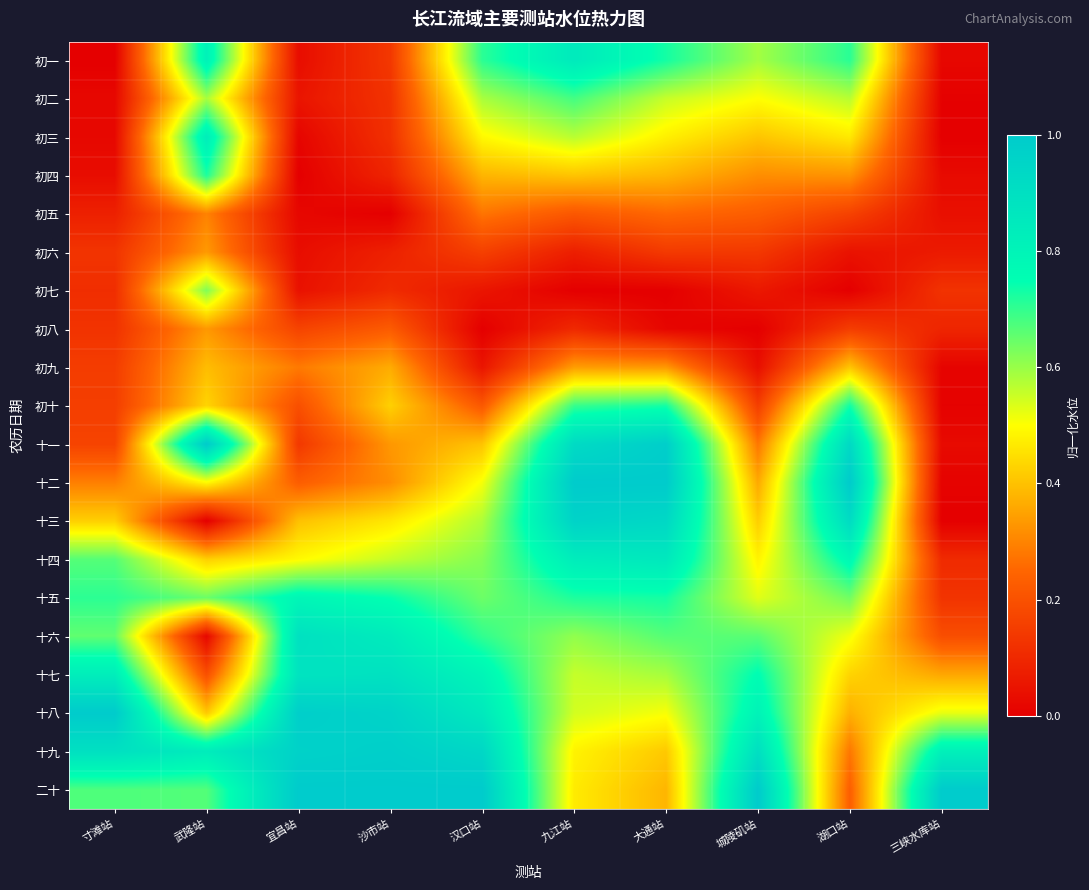

What is the total value across all series at 汉口站?

10.0